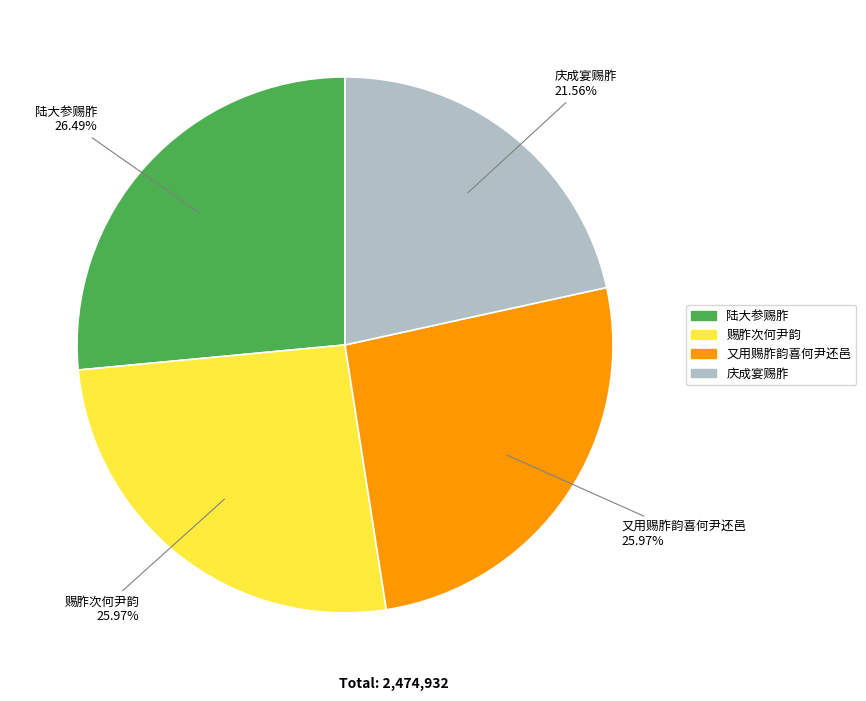

Which category has the smallest portion of the pie?

庆成宴赐胙